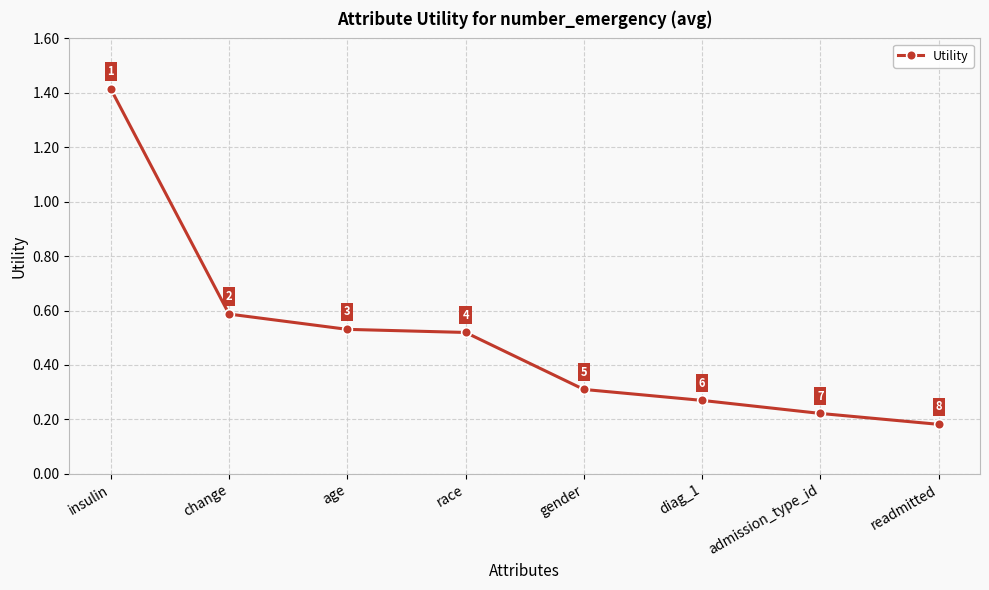

What is the label of the 3rd point from the right?

diag_1